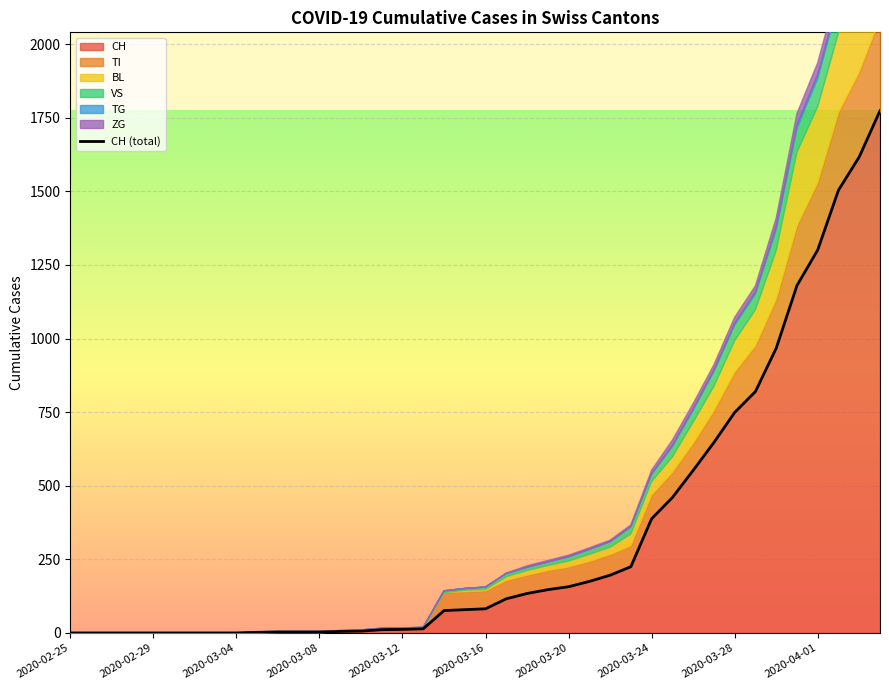

What is the highest value of the CH series?

1774